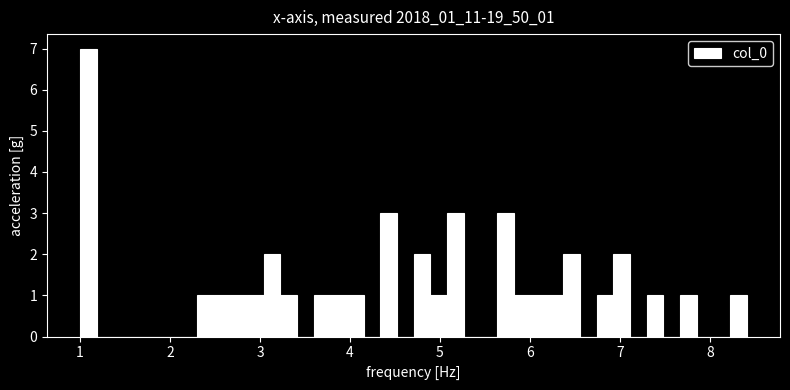

Read against the x-axis, roughly where is the centre of the tallest bar?

1.1